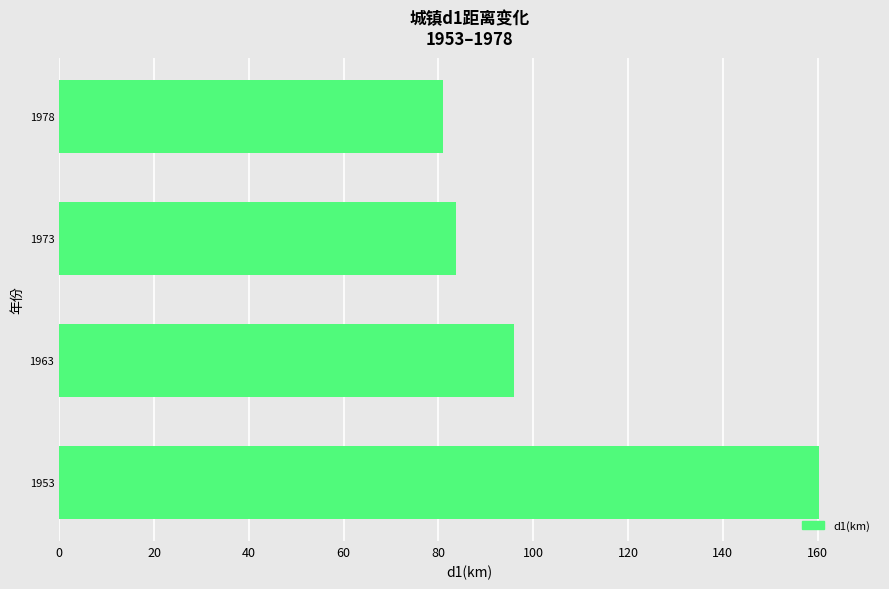

What is the difference between the second highest and second lowest values?

12.2